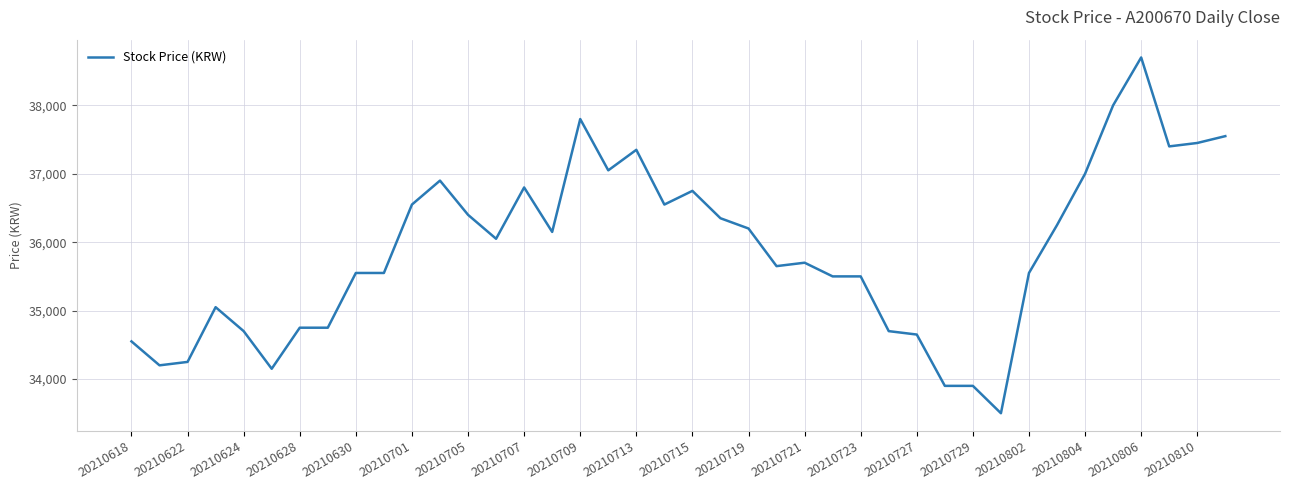

Does the chart display data point markers on the line(s)?

No